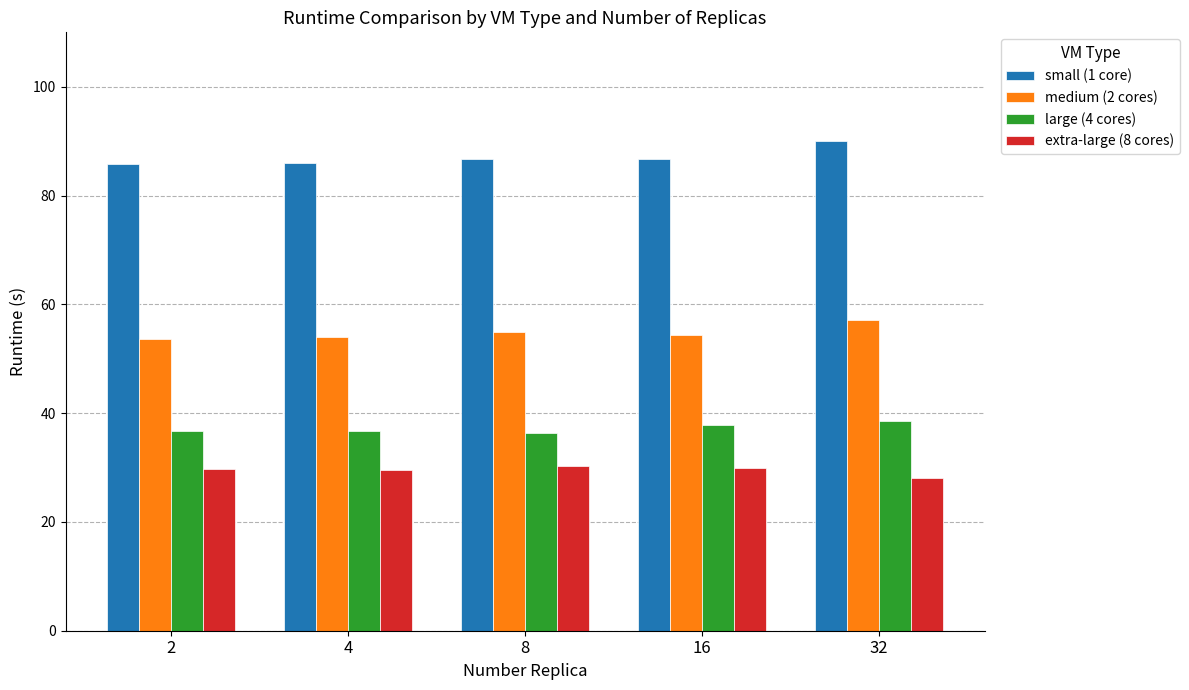

What is the minimum value shown in the chart?

28.2